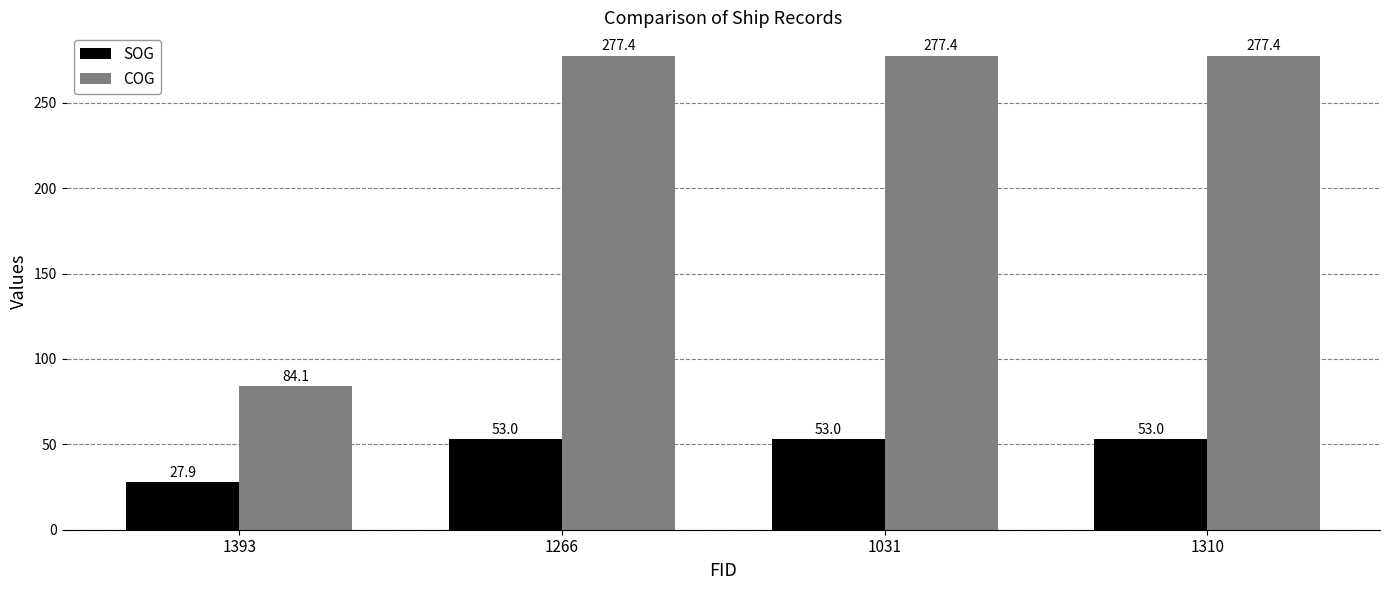

What is the sum of the SOG values at 1031 and 1310?

106.0